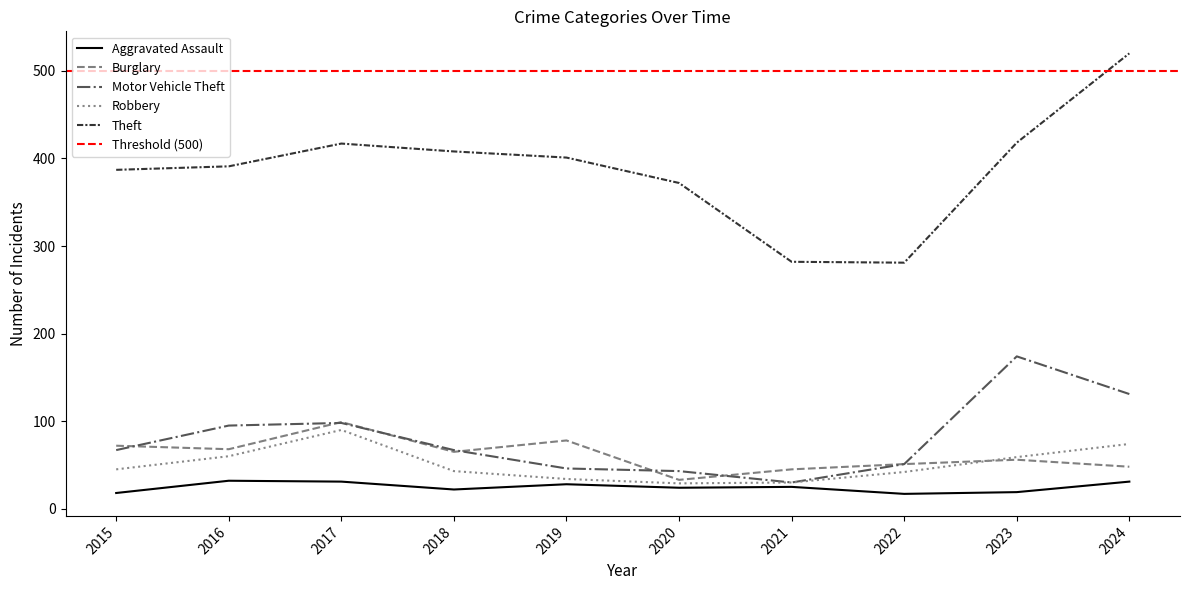

Where is the first local minimum for Burglary?

2016